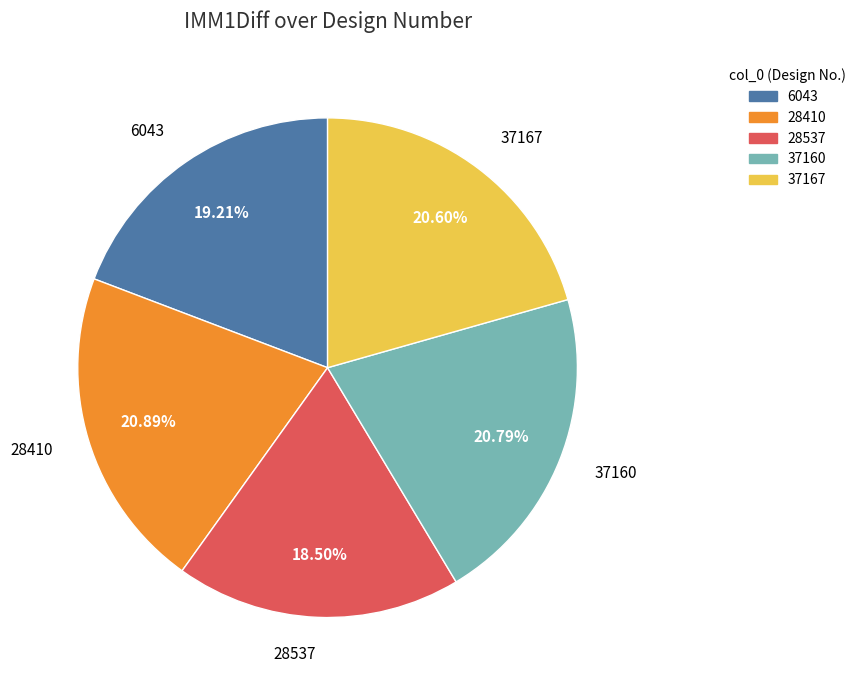

Which slice is the smallest?

28537